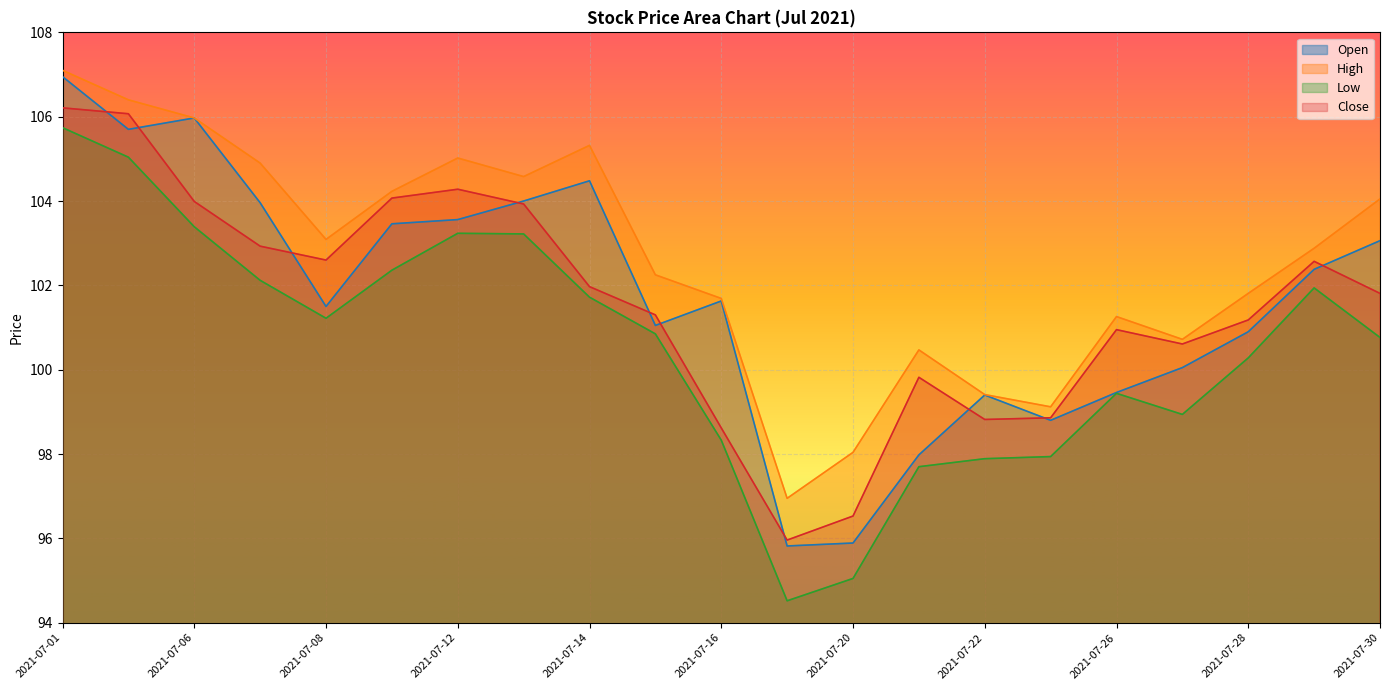

True or false: Close has a value of 101.3 at 2021-07-15.

True